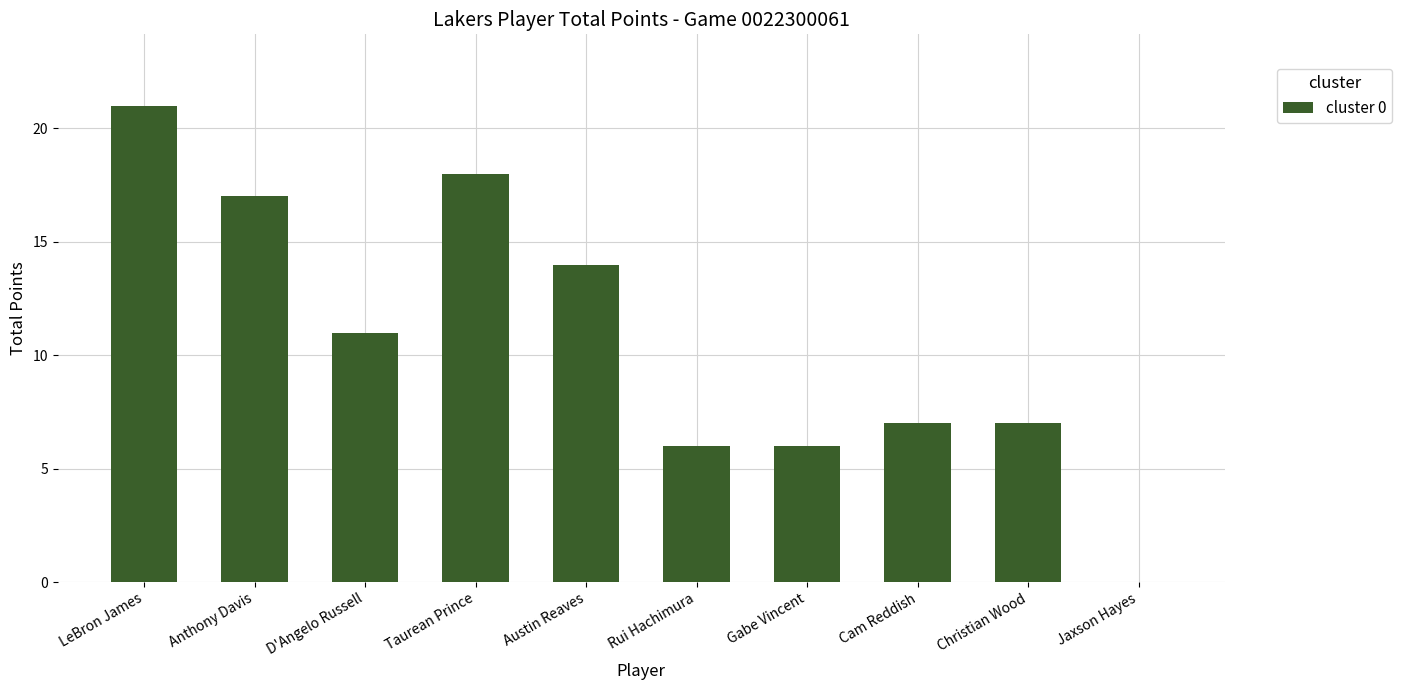

What is the sum of all values?

107